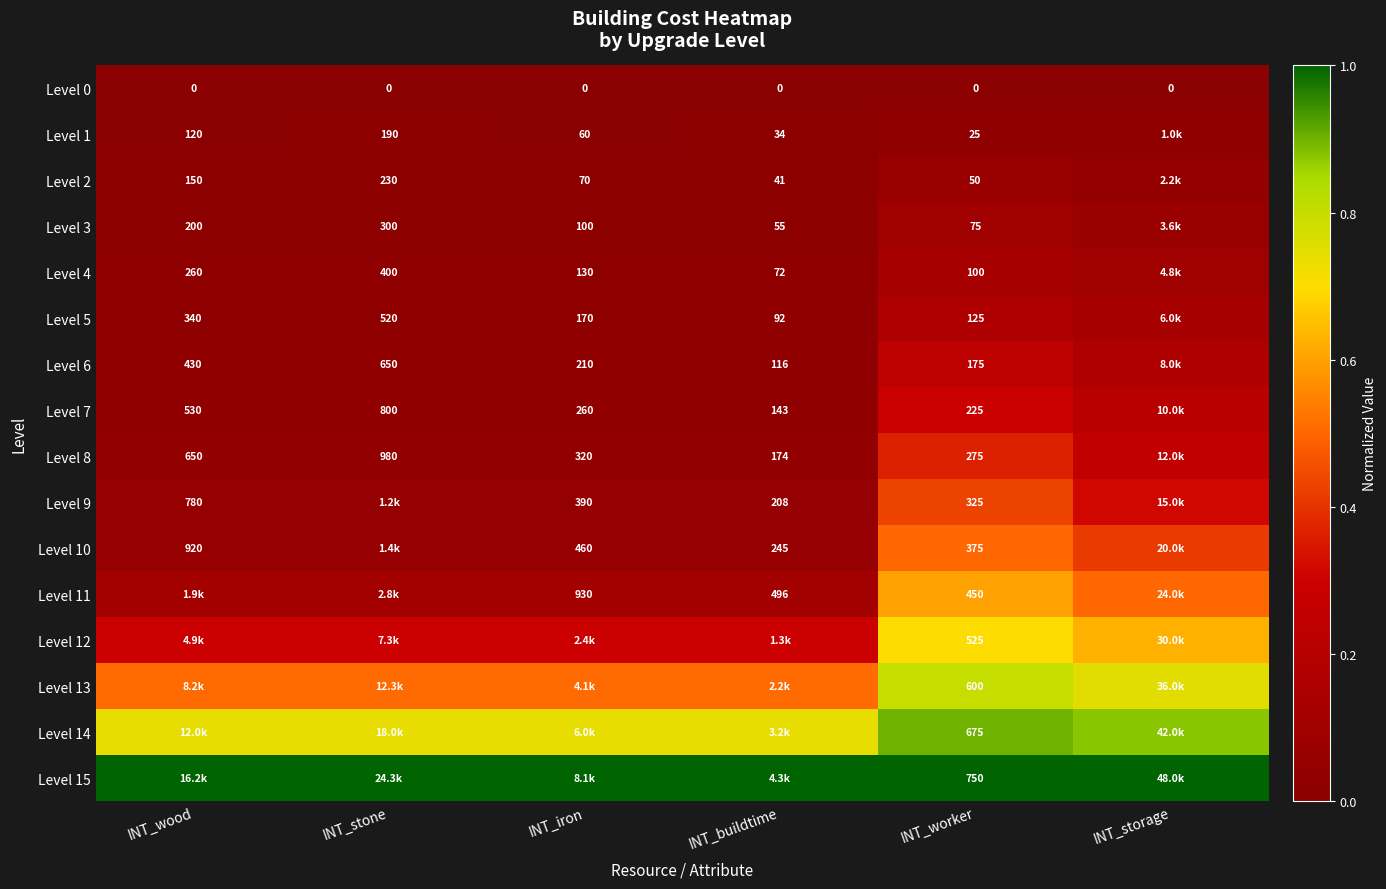

Between INT_buildtime and INT_storage, which is larger?

INT_buildtime